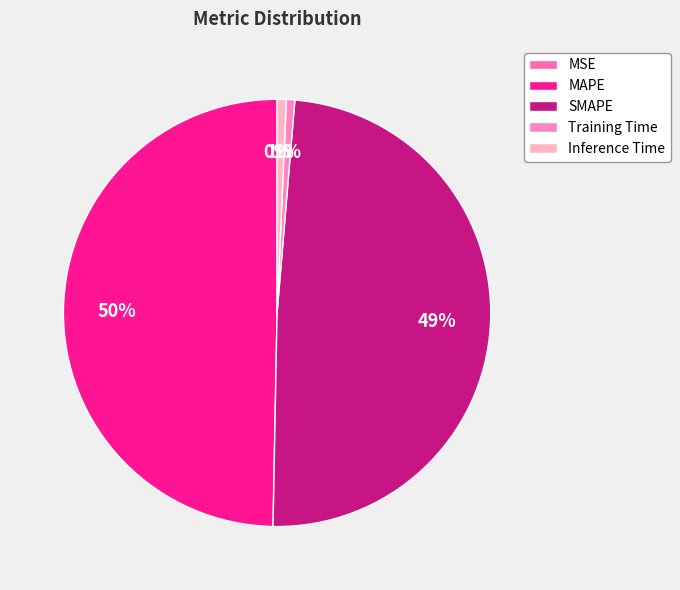

Count the number of slices in the pie.

5